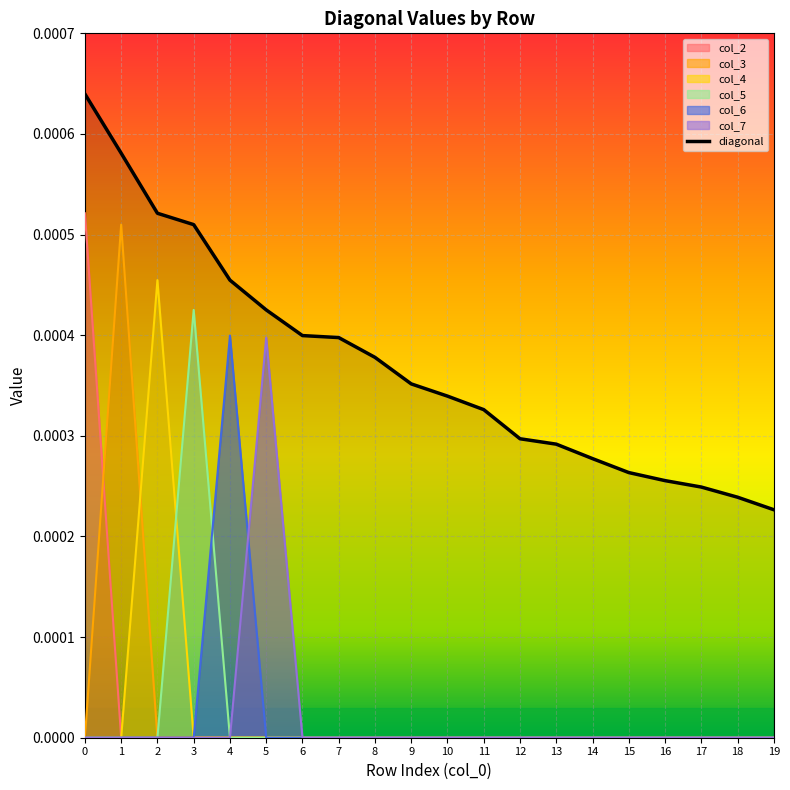

The col_6 series shows 0.0 at 8. True or false?

True